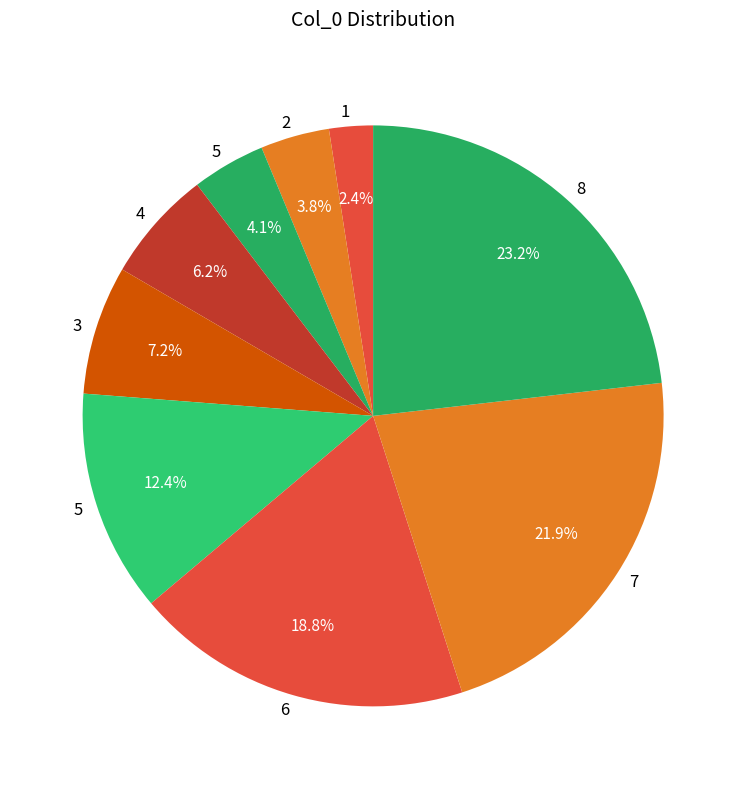

Count the number of slices in the pie.

9